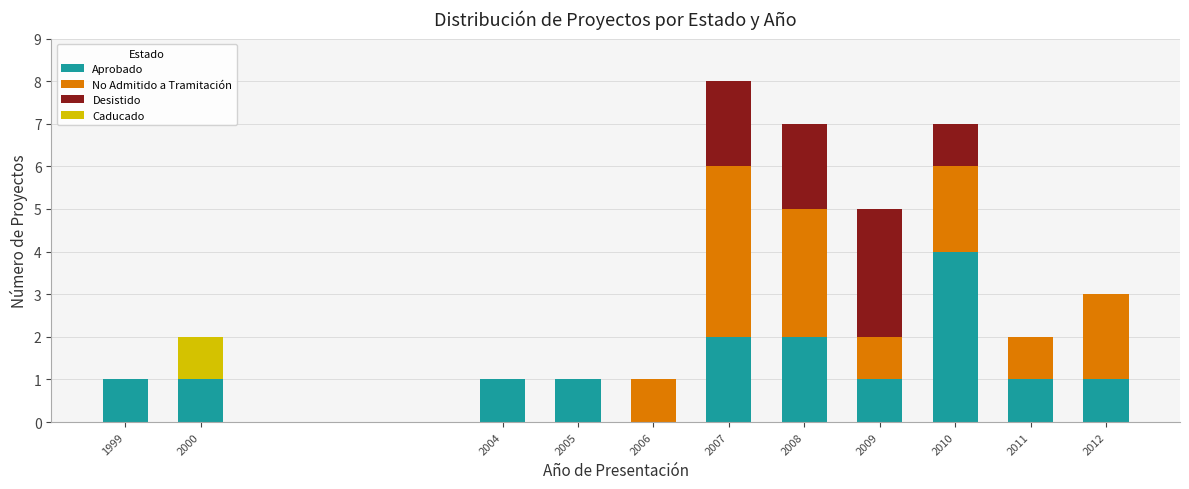

What is the maximum value for Aprobado?

4